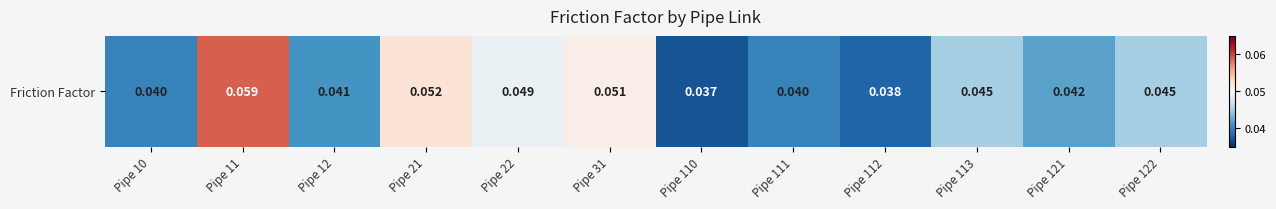

How many data points does each series have?

12